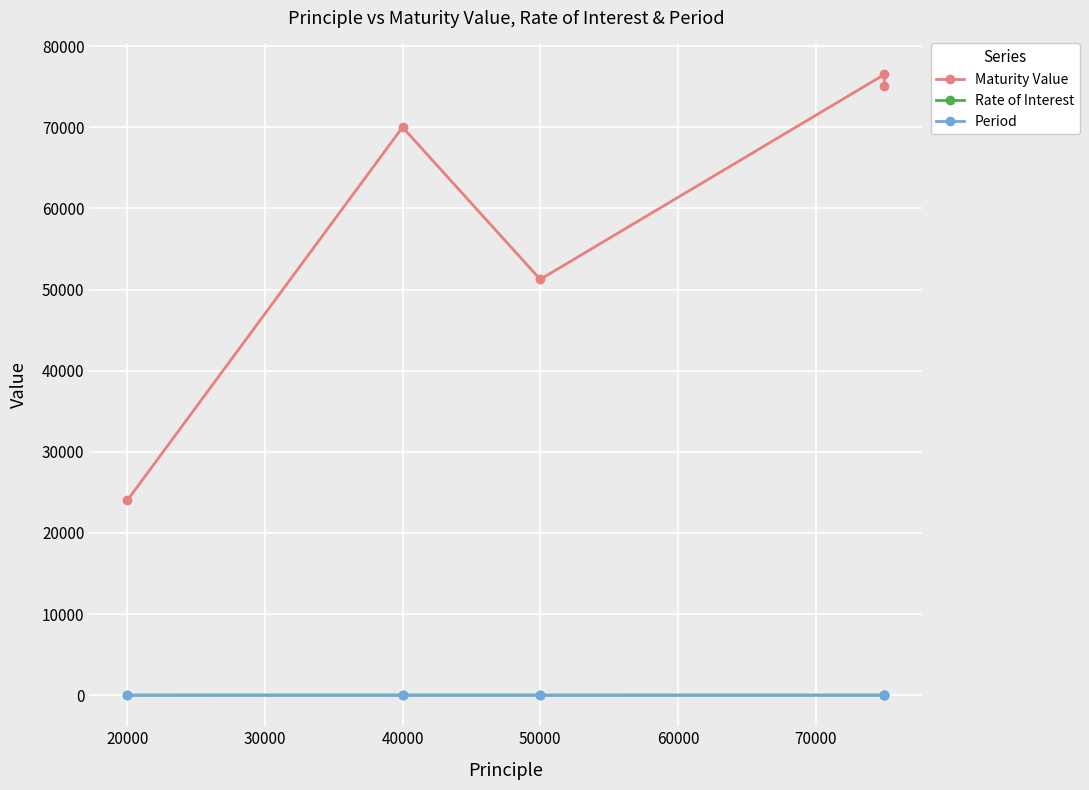

How many interior local peaks does the Maturity Value series have?

2